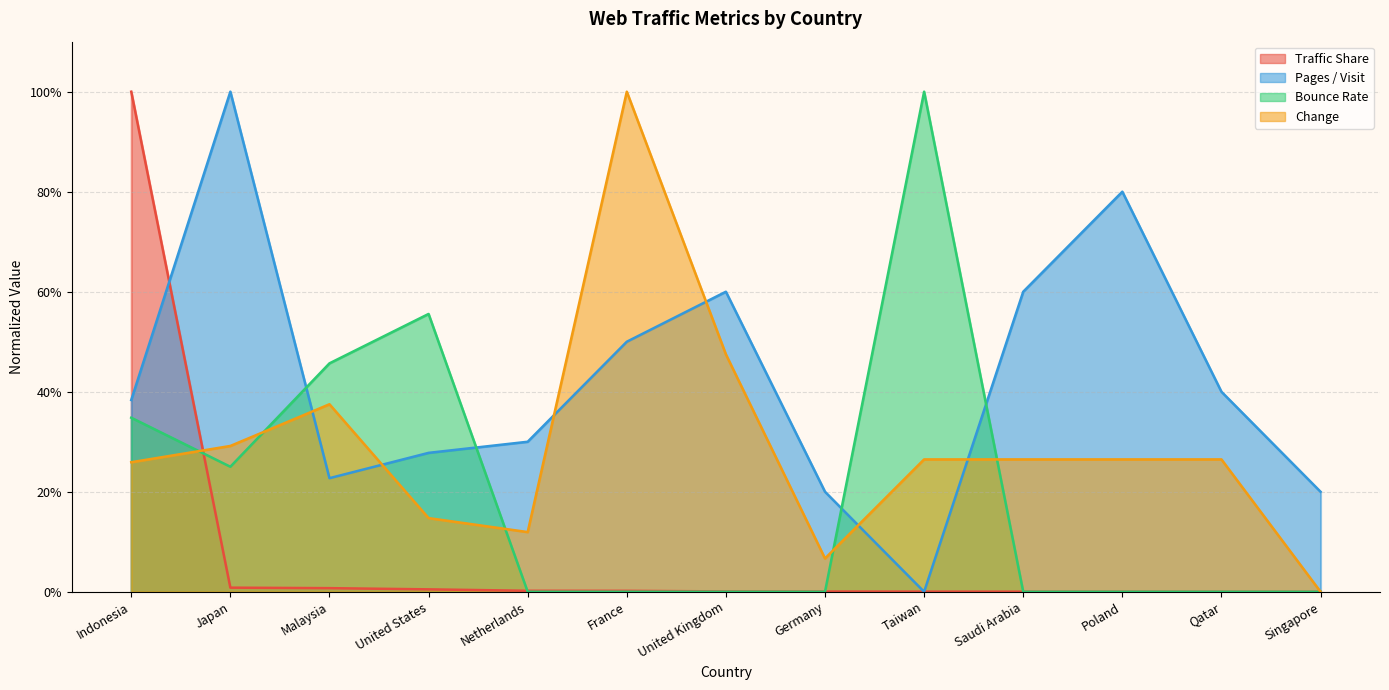

How many intersections are there between Change and Pages / Visit?

6